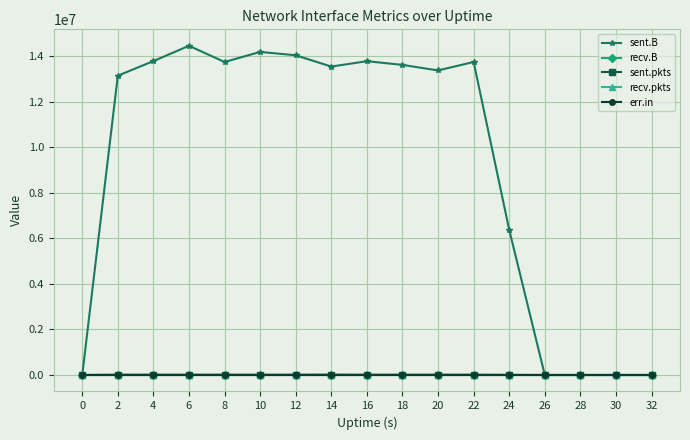

What is the highest value of the sent.pkts series?

13029